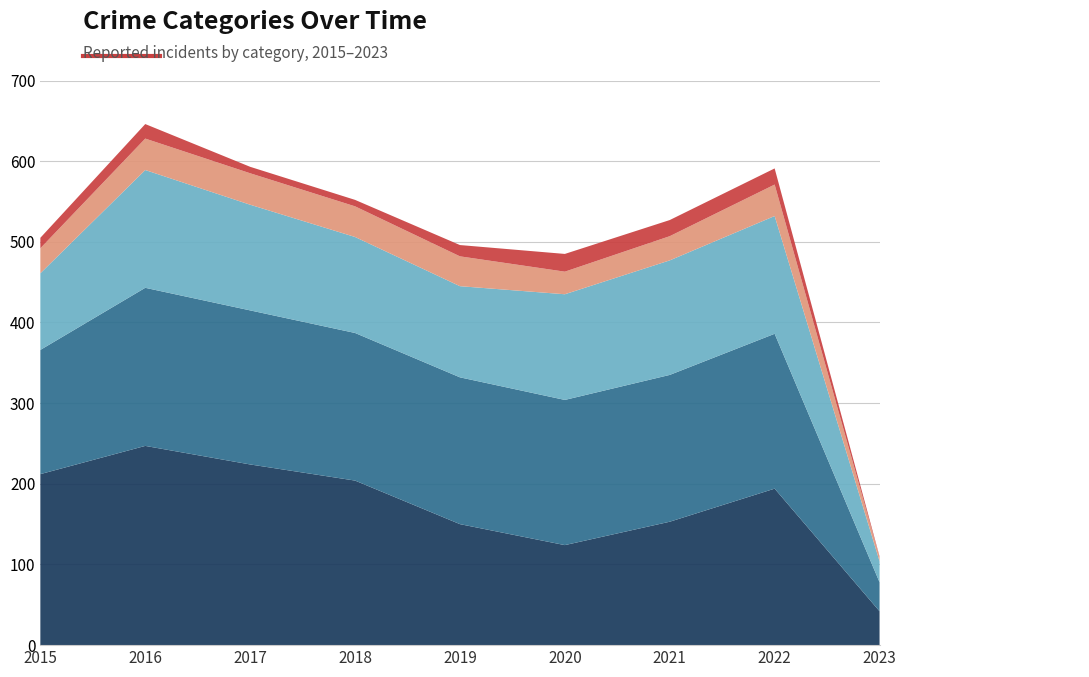

Reading right to left, what are all the values shown in this chart?

Robbery: 2023=42	2022=194	2021=153	2020=124	2019=150	2018=204	2017=224	2016=247	2015=212
Aggravated Battery: 2023=36	2022=192	2021=182	2020=180	2019=182	2018=183	2017=191	2016=196	2015=154
Aggravated Assault: 2023=26	2022=146	2021=142	2020=131	2019=113	2018=119	2017=131	2016=146	2015=95
Criminal Sexual Assault: 2023=5	2022=39	2021=30	2020=28	2019=37	2018=38	2017=39	2016=39	2015=31
Homicide: 2023=1	2022=20	2021=20	2020=22	2019=14	2018=8	2017=8	2016=18	2015=13